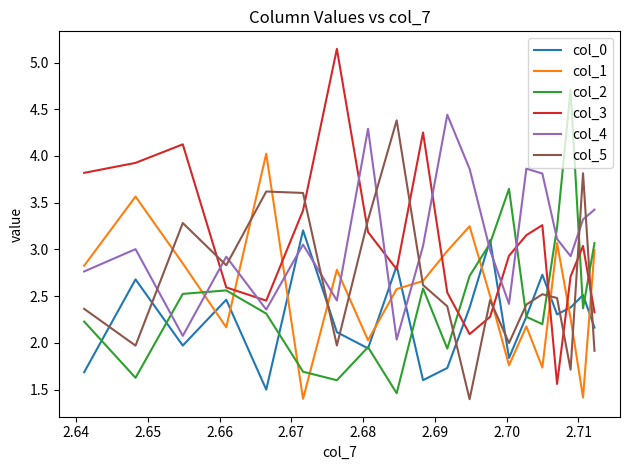

Which series has the widest spread of values?

col_3